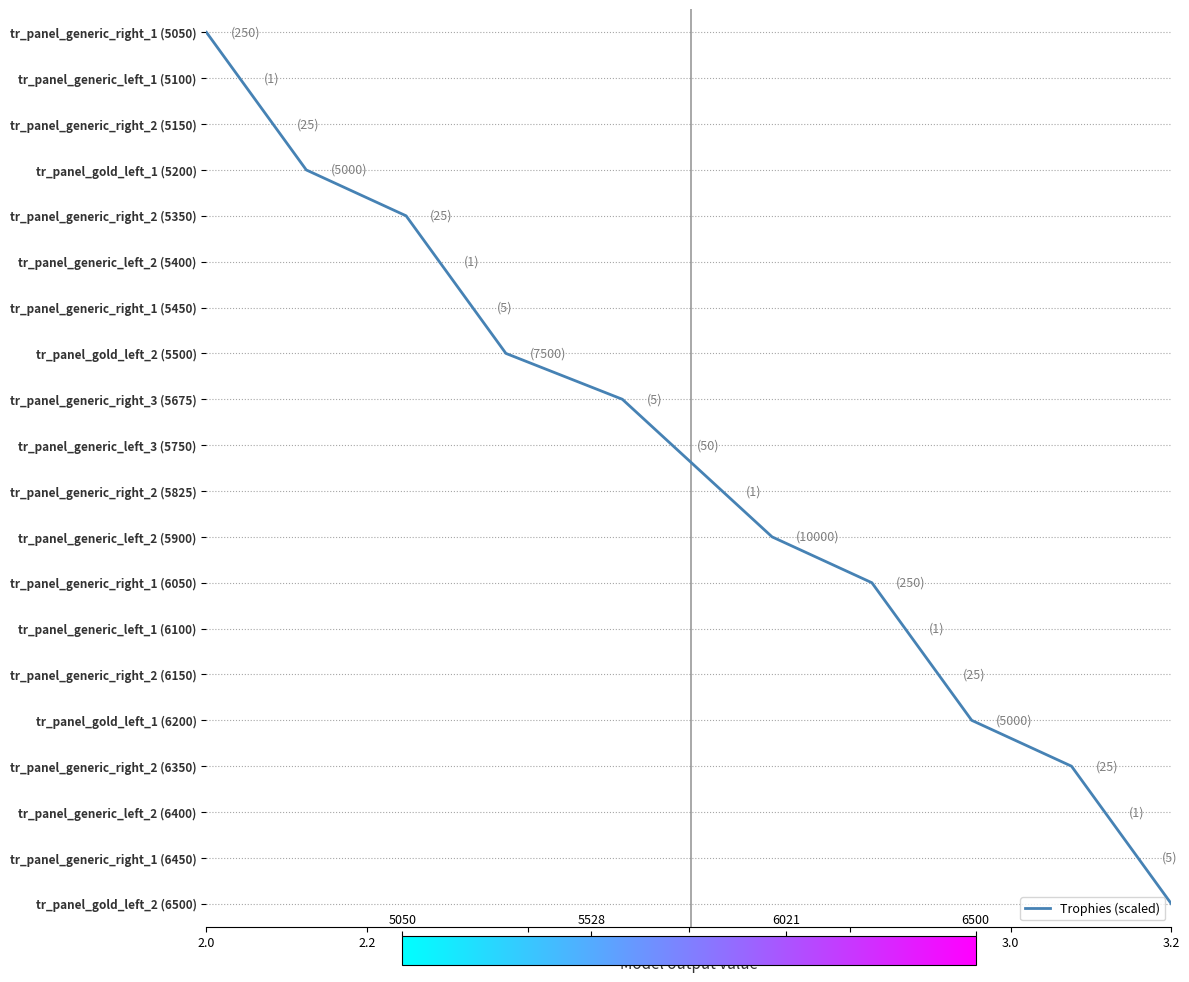

Does the chart display data point markers on the line(s)?

No